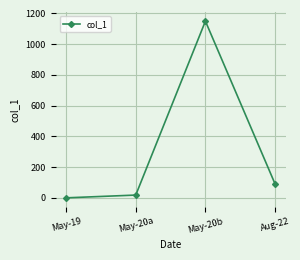

At which label is the value closest to 574?

Aug-22